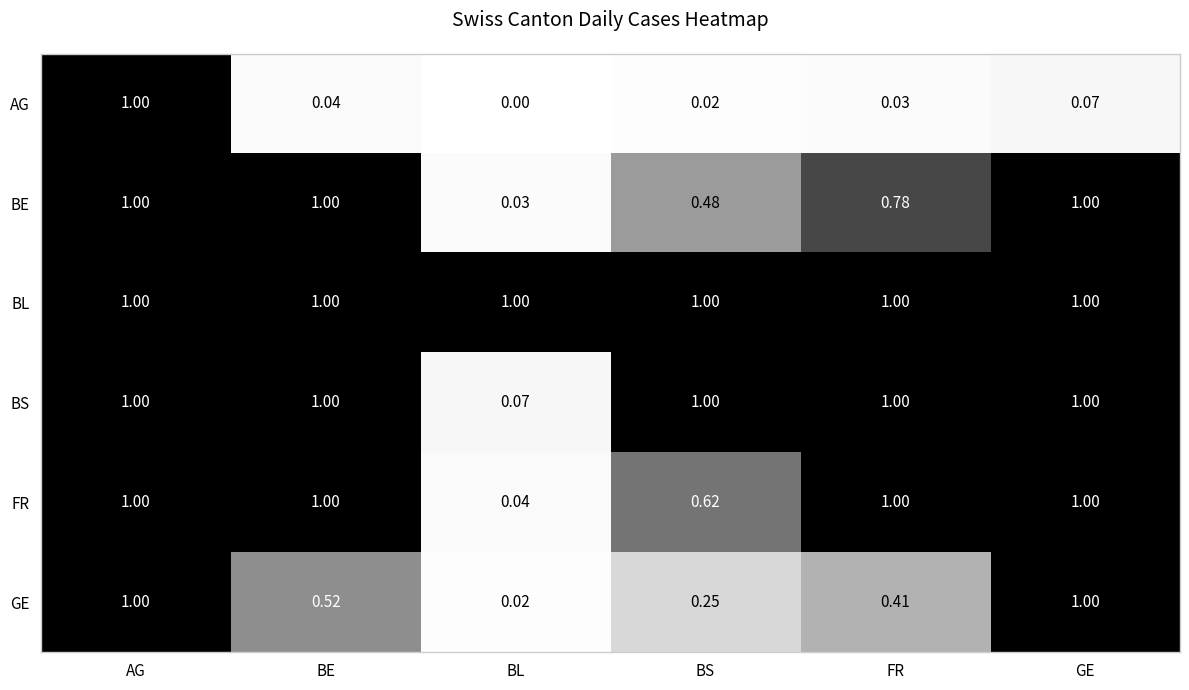

Rank the series at BL from highest to lowest value.

BL, BS, FR, BE, GE, AG